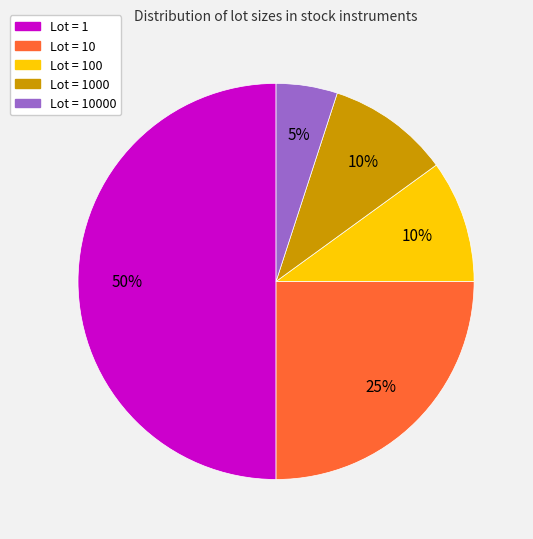

To the nearest percent, what is the average slice percentage?

20%